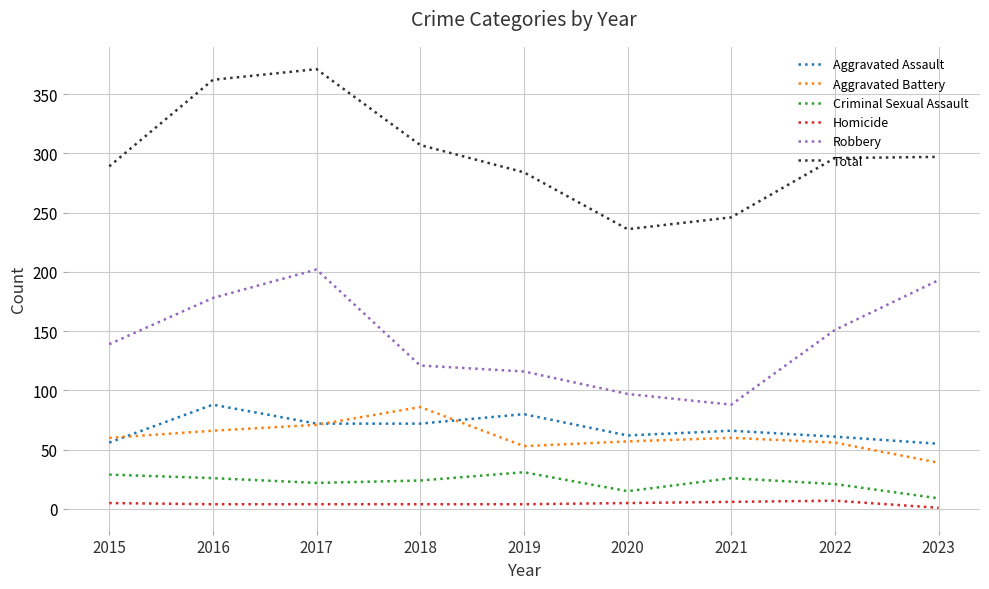

What value does the Criminal Sexual Assault series have at 2020, to the nearest 5?

15